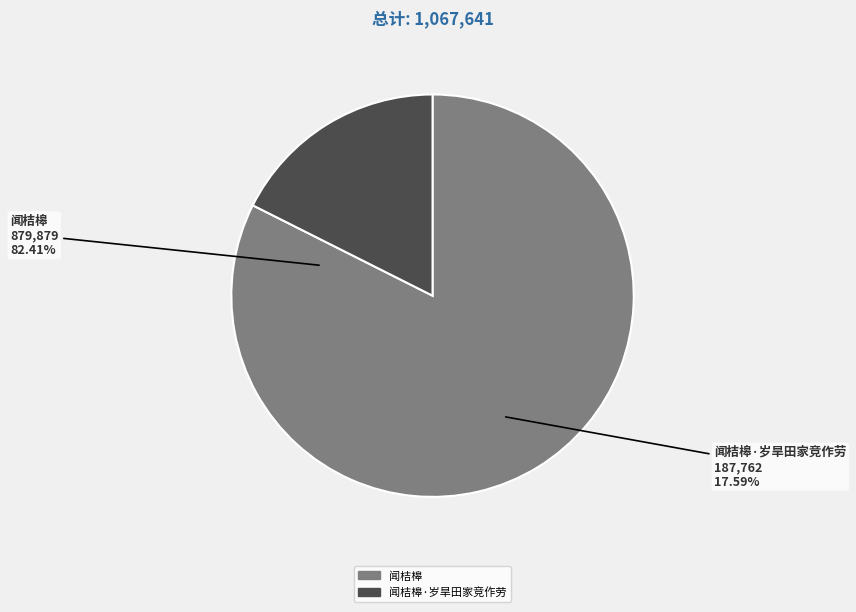

Is it true that 闻桔槔·岁旱田家竞作劳 is 18% of the pie?

True